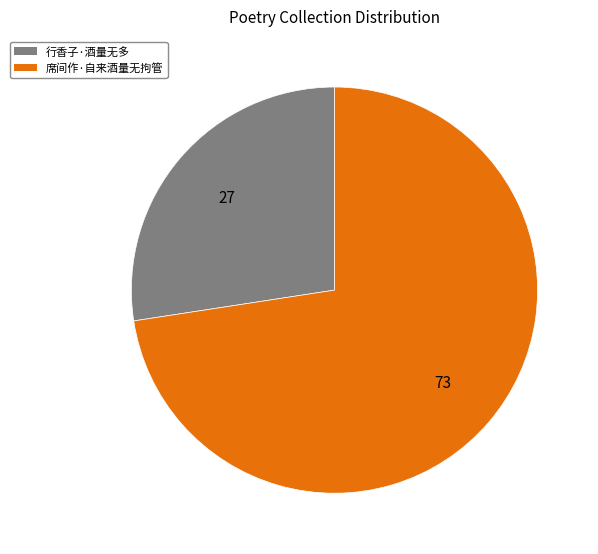

Is it true that 席间作·自来酒量无拘管 is 67% of the pie?

False